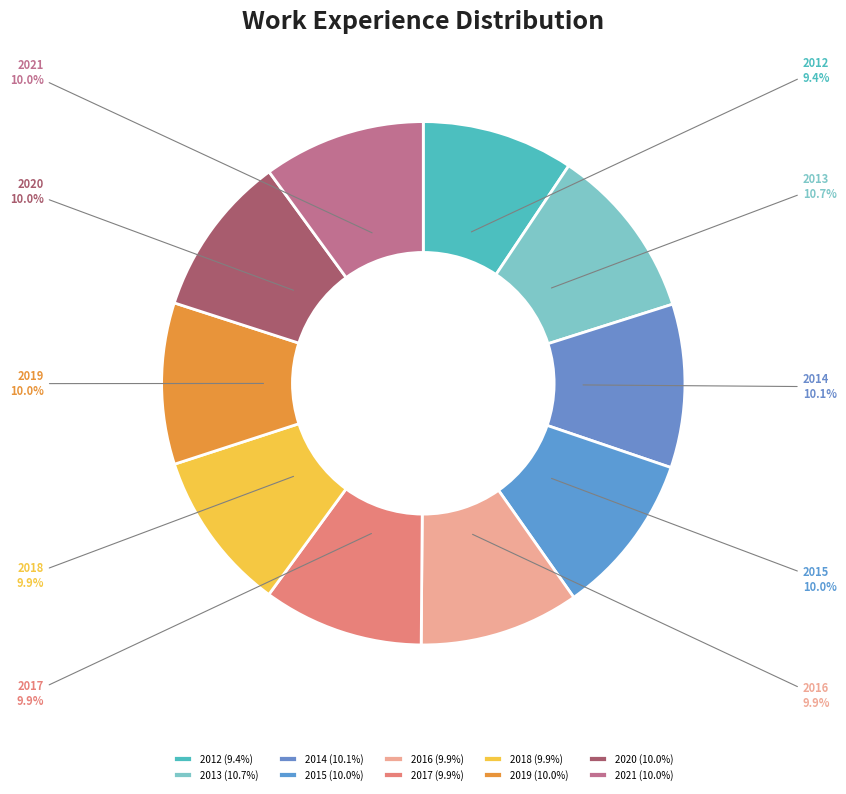

To the nearest percent, what is the difference between the largest and smallest slice percentages?

1%